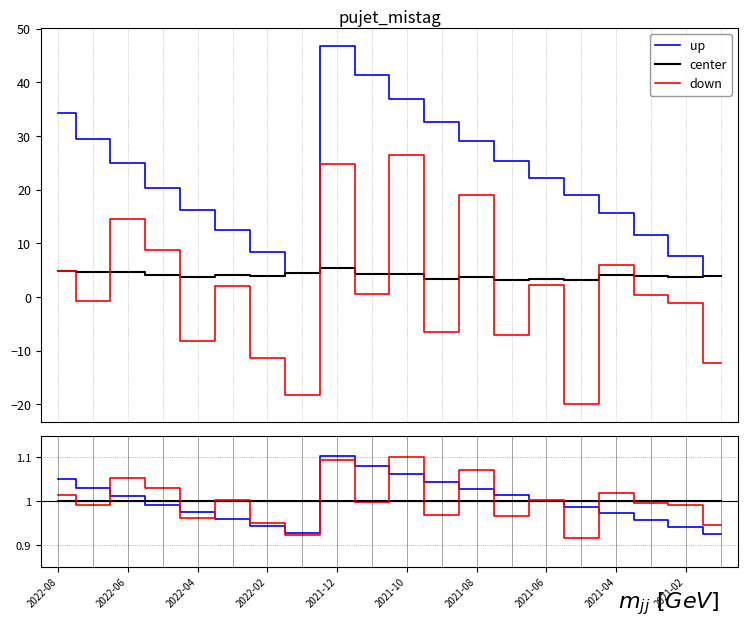

How many data points does each series have?

20